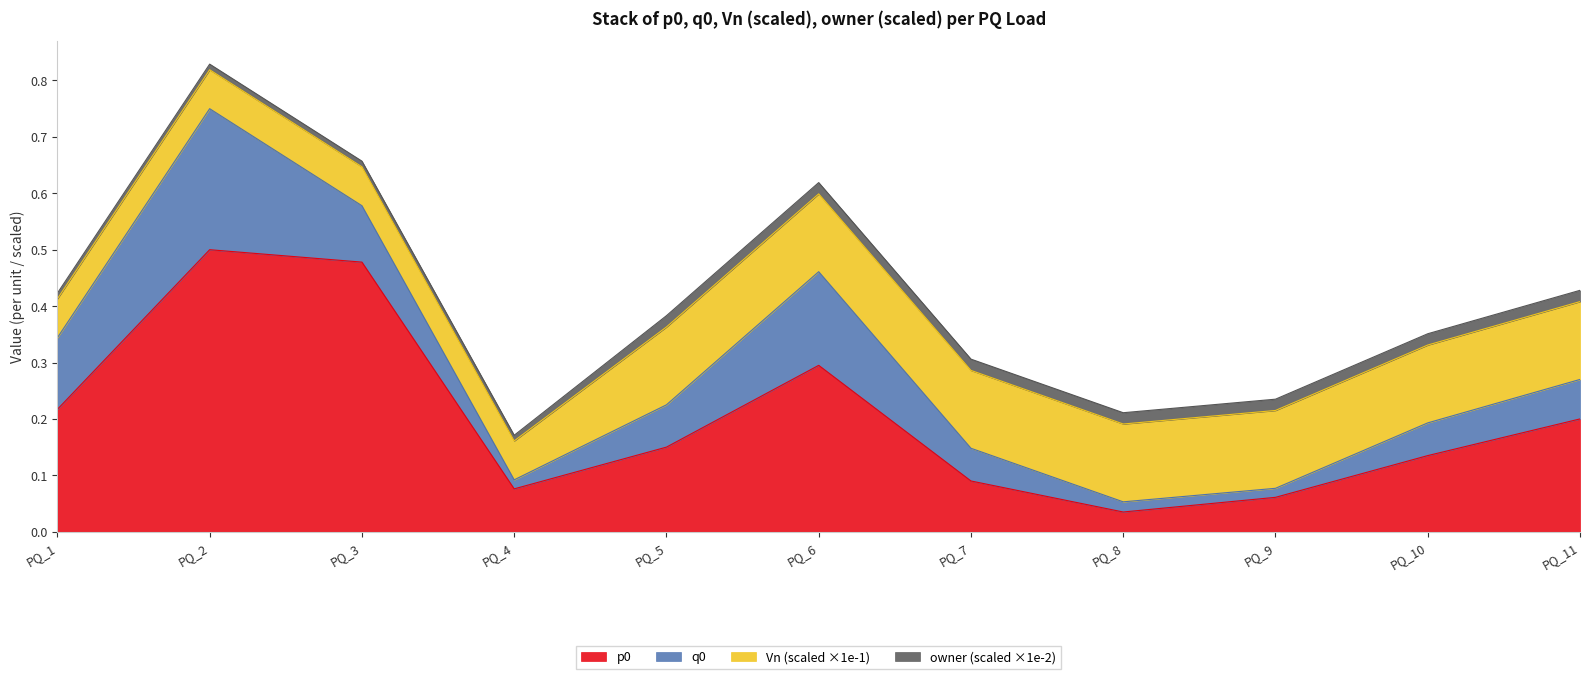

How many series are shown in this chart?

4